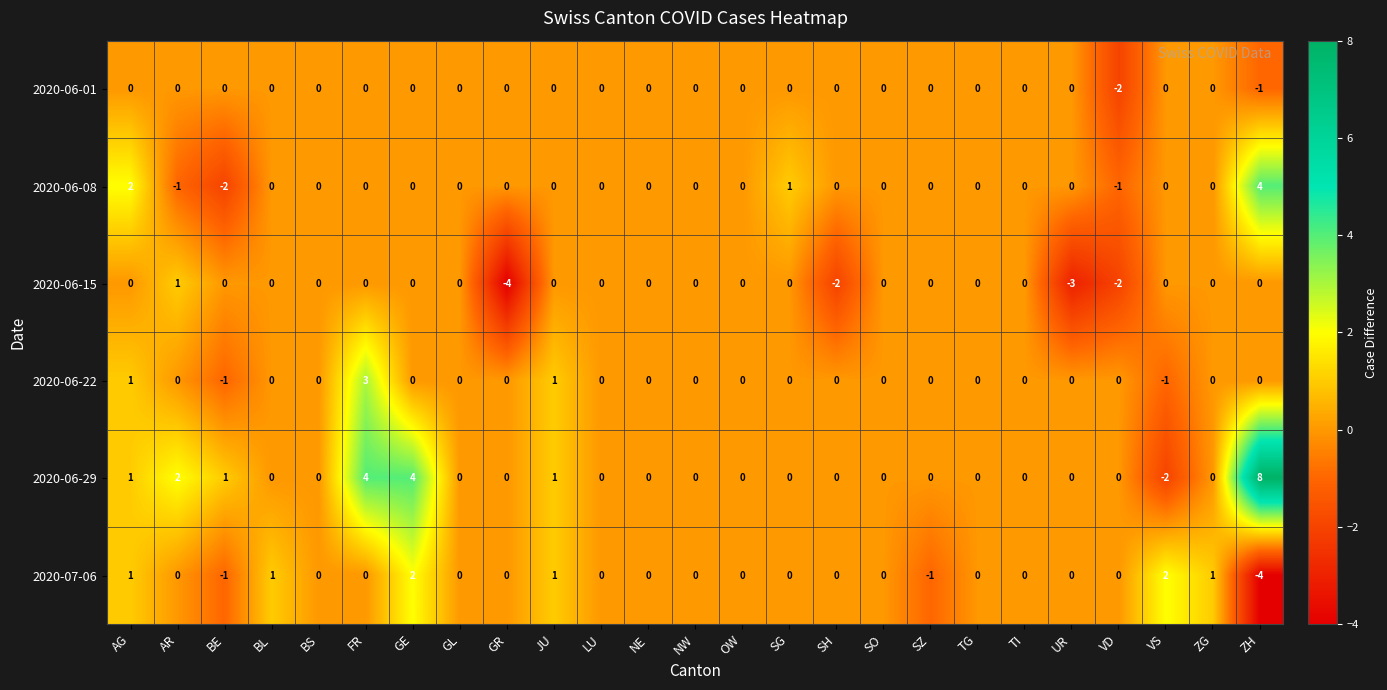

Is it true that 2020-06-01 equals -4 at VD?

False